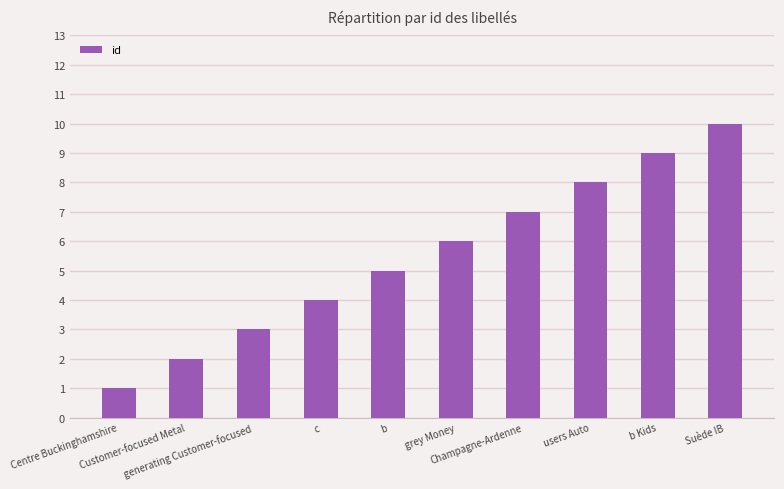

The value at c is 6. True or false?

False